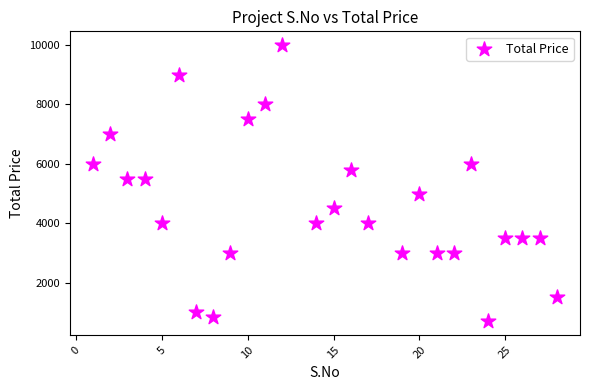

What is the range of X values (max minus min)?

27